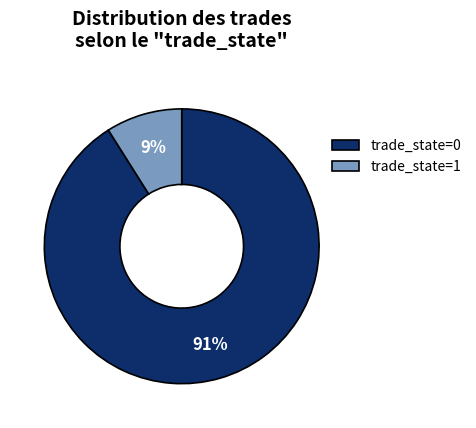

Is the sum of trade_state=1 and trade_state=0 greater than half?

Yes